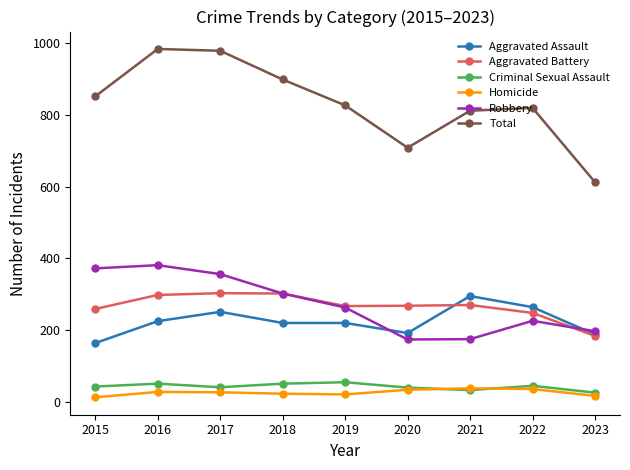

What is the difference between the maximum and minimum values in the Aggravated Assault series?

131